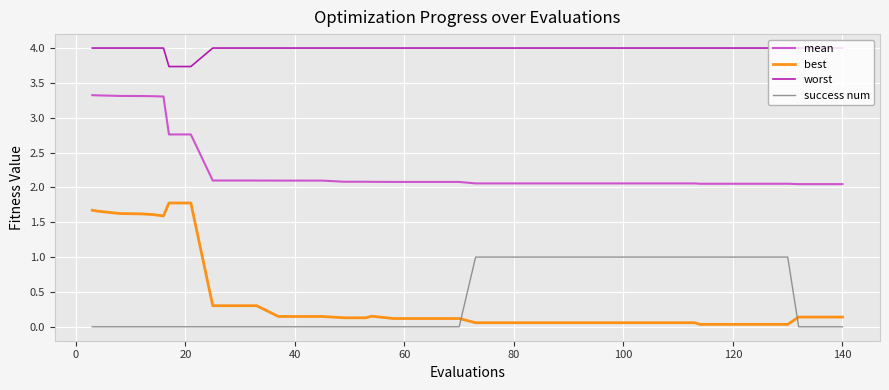

What is the difference between the maximum and minimum values in the best series?

1.7